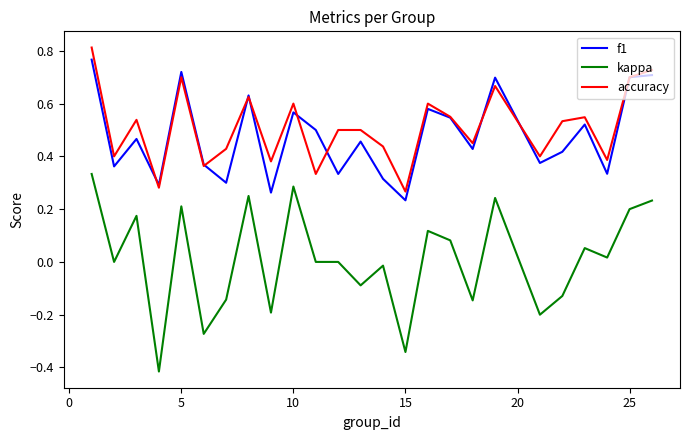

True or false: f1 and kappa intersect in this chart.

False